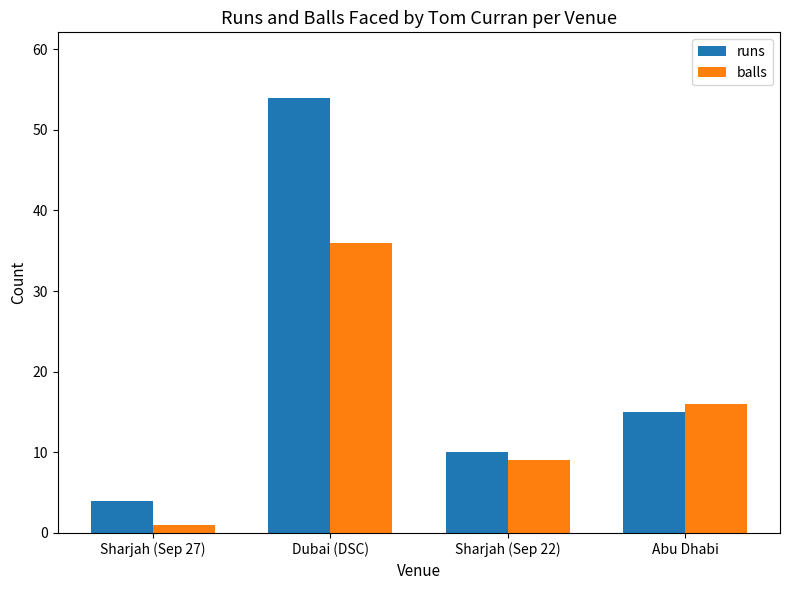

What is the average value of the balls series?

16